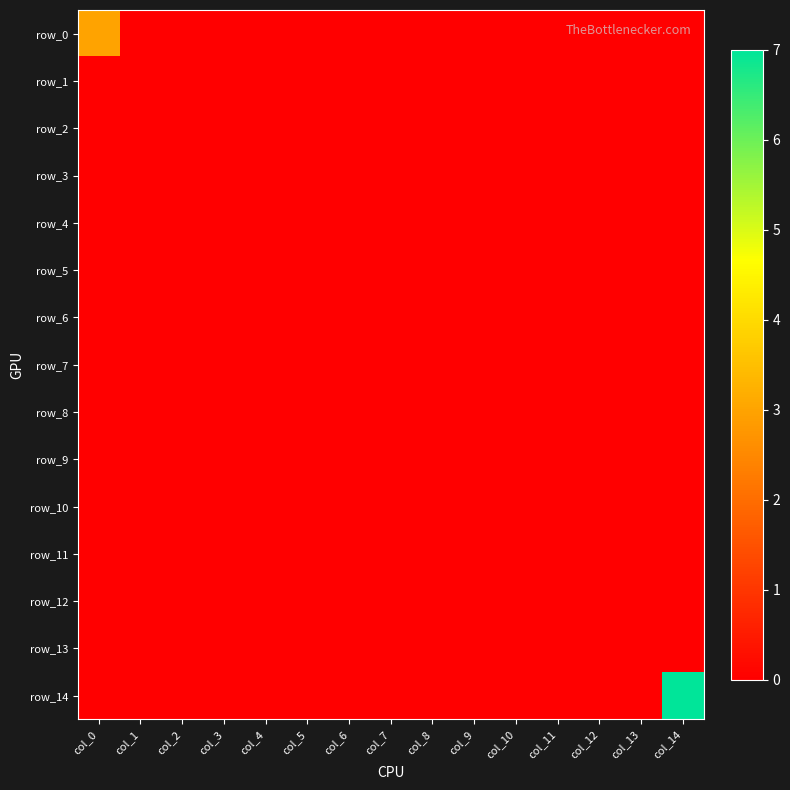

True or false: row_10 has a value of 0 at col_9.

True